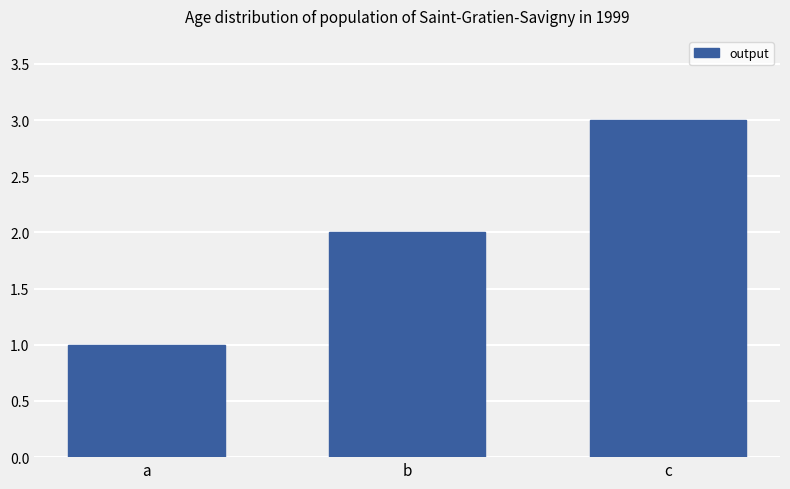

The chart shows a value of 3 at c. True or false?

True